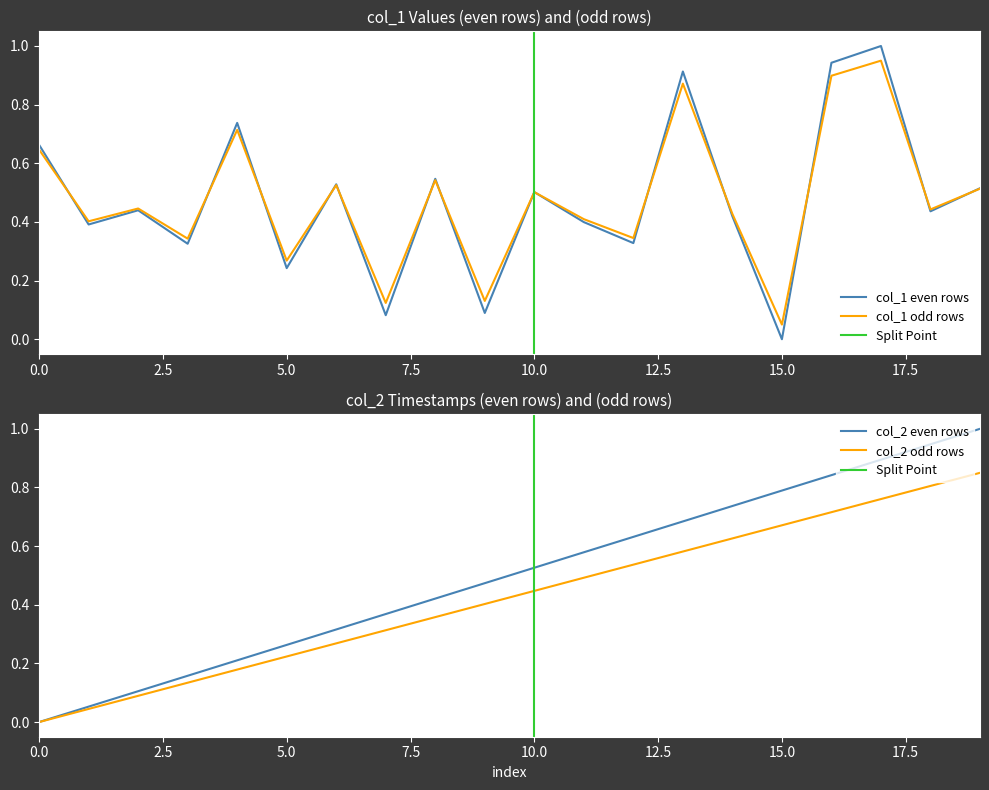

At which label does col_1 even rows reach its minimum?

15.0